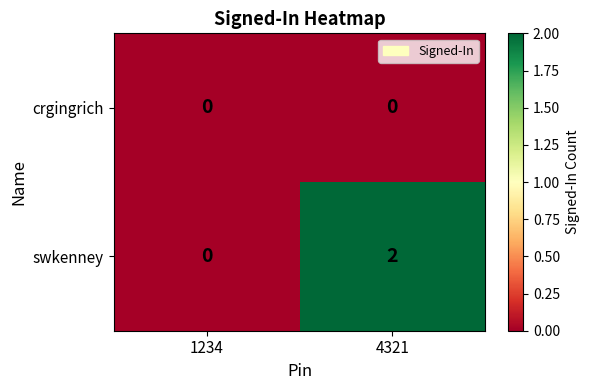

Which series has the largest total across all categories?

swkenney